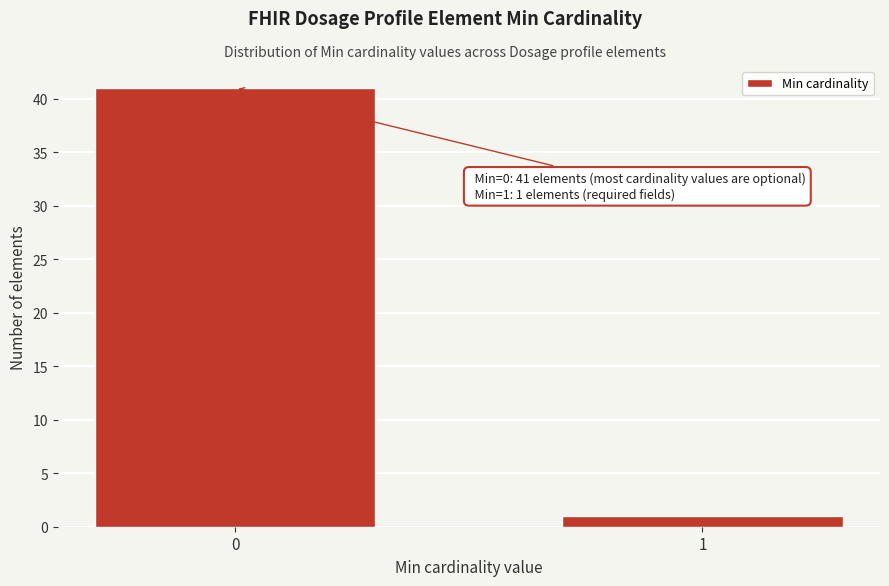

Reading left to right, extract all data points from this chart.

0=41	1=1